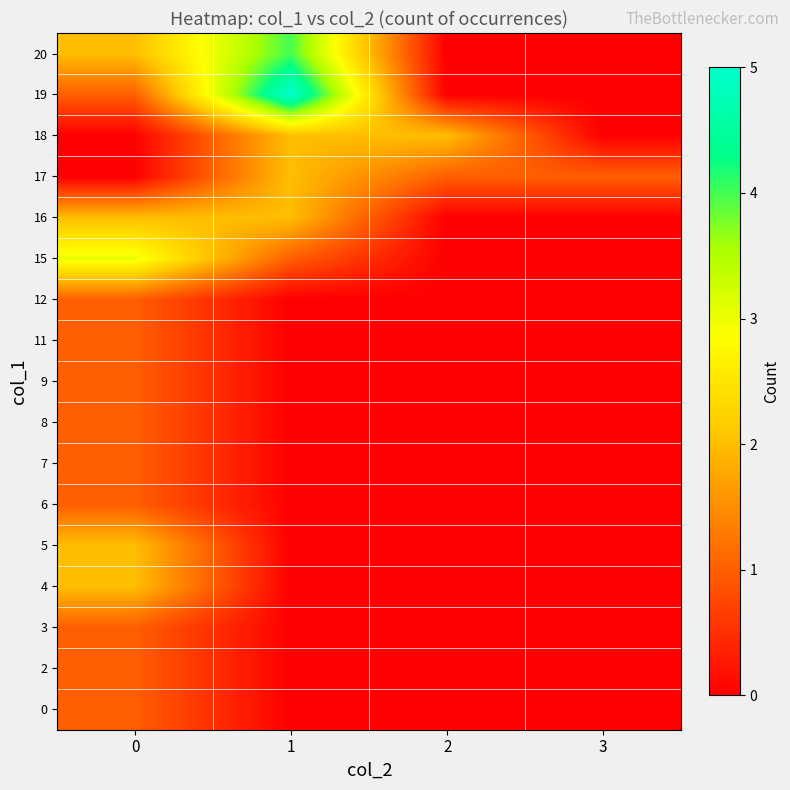

Which has a higher value, 2 or 3?

2